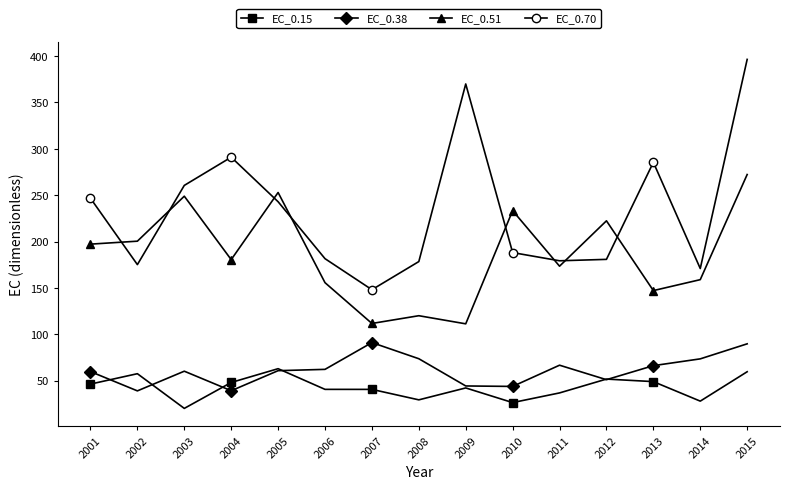

At which category does the chart reach its minimum across all series?

2003